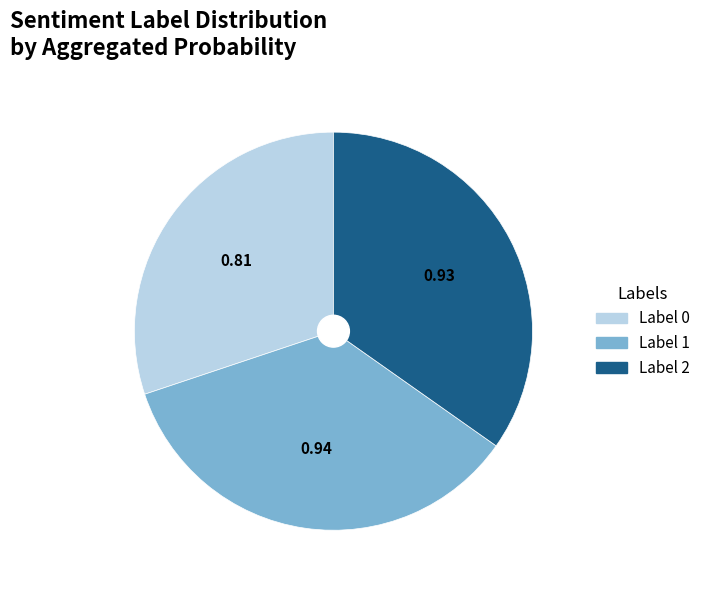

Do Label 0 and Label 1 together represent more than half of the pie?

Yes